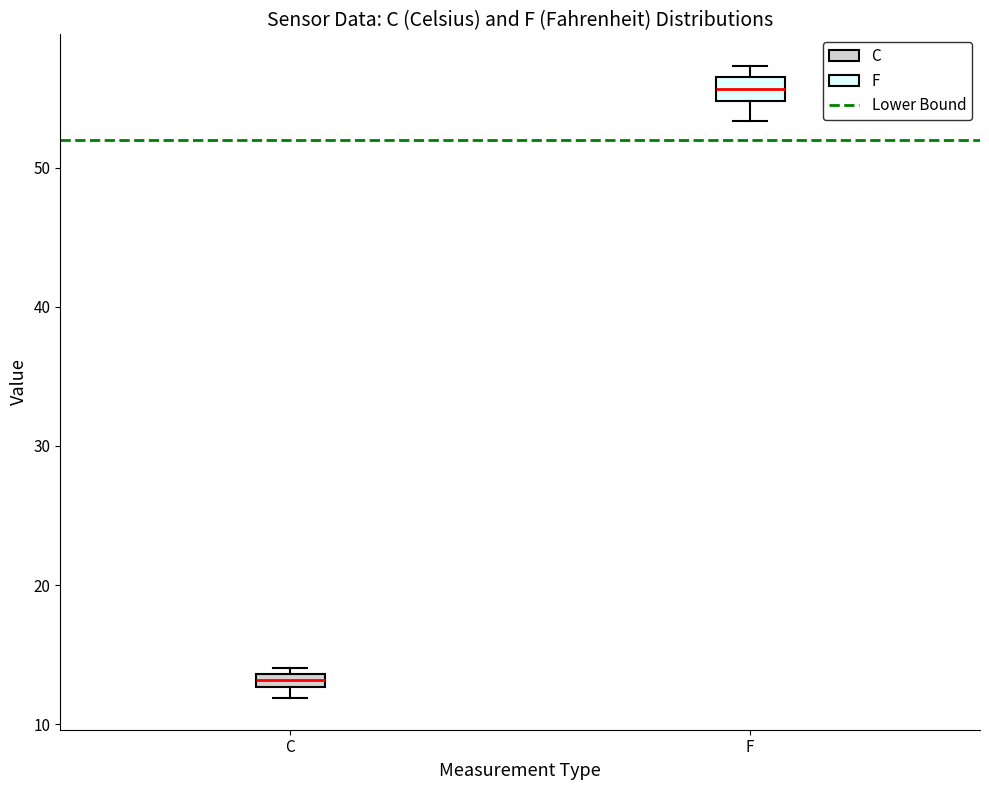

Which box has the highest median line?

F